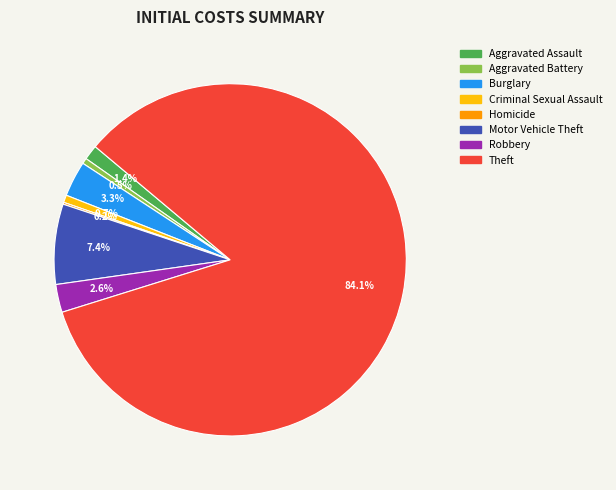

To the nearest percent, what is the combined percentage of Aggravated Battery and Robbery?

3%